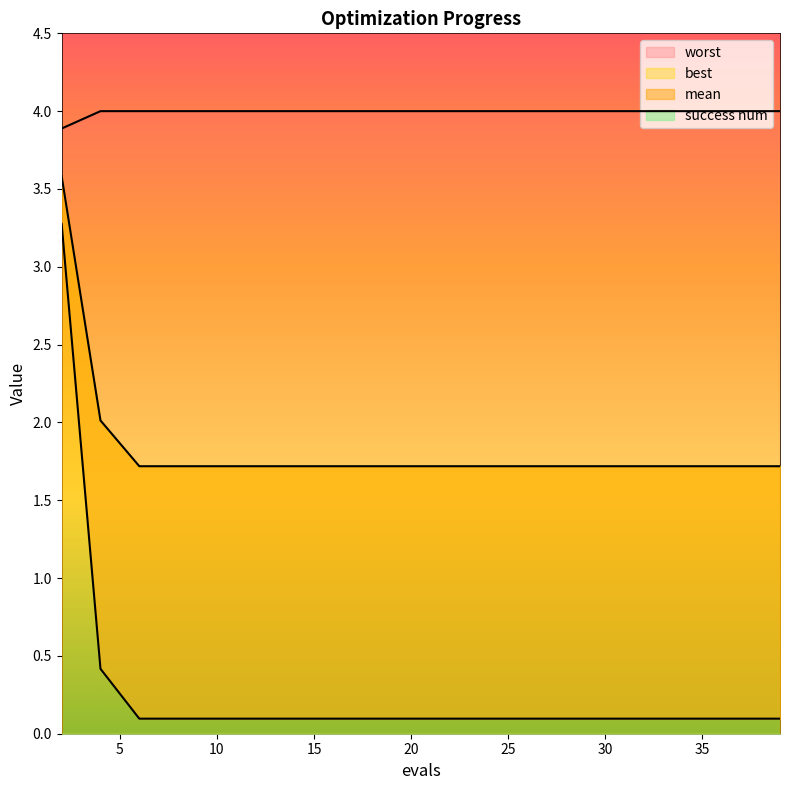

Reading left to right, extract all data points from this chart.

mean: 2=3.6	4=2.0	6=1.7	8=1.7	10=1.7	12=1.7	14=1.7	16=1.7	18=1.7	20=1.7	22=1.7	24=1.7	26=1.7	28=1.7	29=1.7	31=1.7	33=1.7	35=1.7	37=1.7	39=1.7
best: 2=3.3	4=0.4	6=0.1	8=0.1	10=0.1	12=0.1	14=0.1	16=0.1	18=0.1	20=0.1	22=0.1	24=0.1	26=0.1	28=0.1	29=0.1	31=0.1	33=0.1	35=0.1	37=0.1	39=0.1
worst: 2=3.9	4=4.0	6=4.0	8=4.0	10=4.0	12=4.0	14=4.0	16=4.0	18=4.0	20=4.0	22=4.0	24=4.0	26=4.0	28=4.0	29=4.0	31=4.0	33=4.0	35=4.0	37=4.0	39=4.0